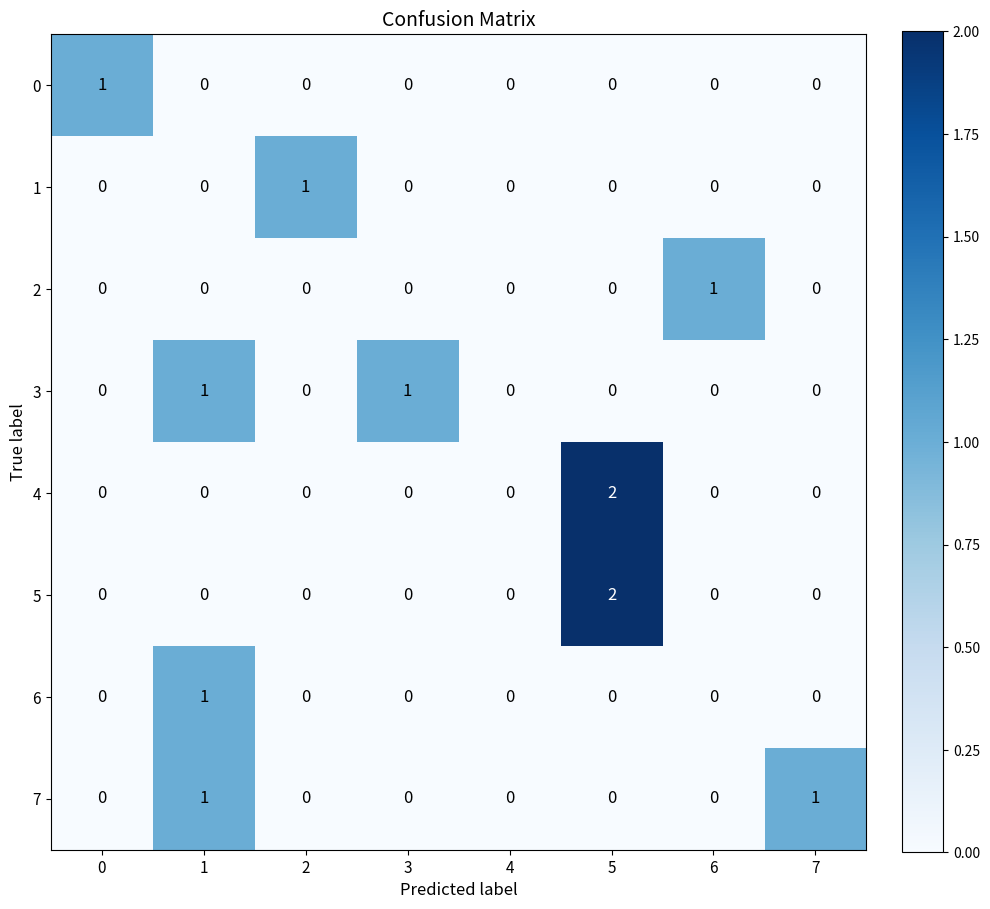

What is the total value across all series at 1?

3